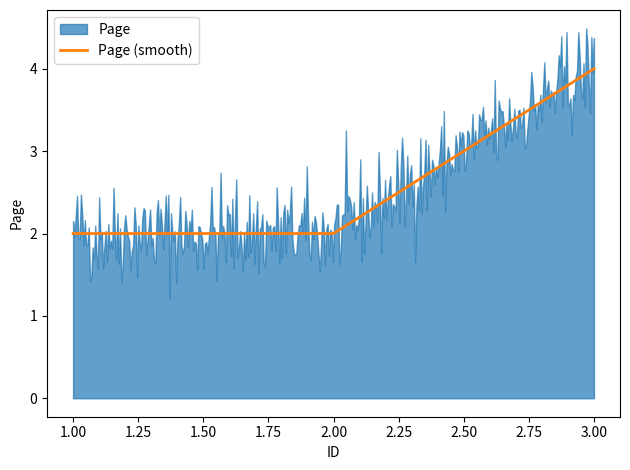

The chart shows a value of 3 at 1. True or false?

False